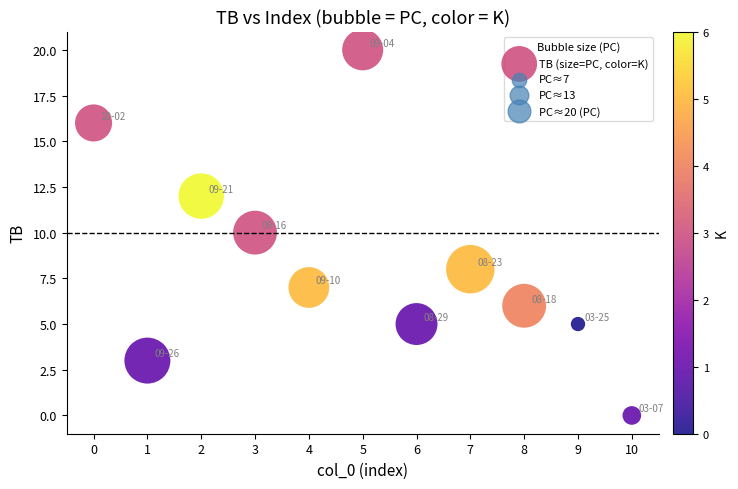

What is the average Y value?

8